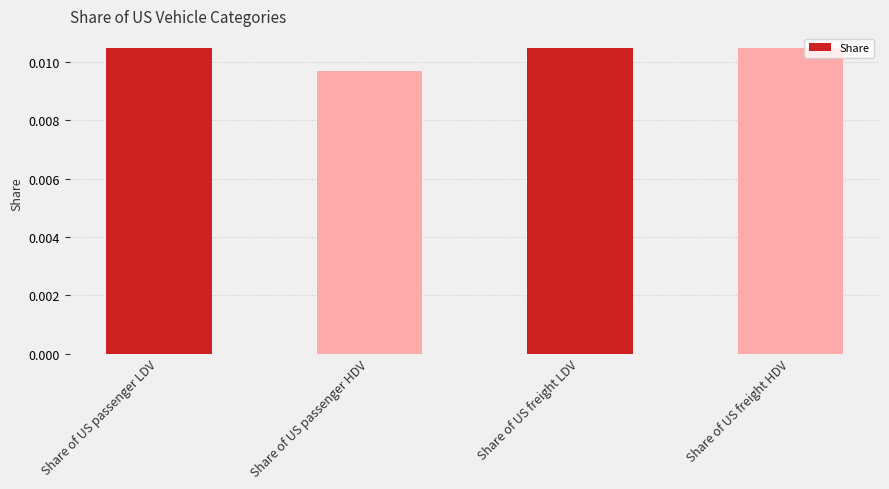

How many bars are there in total?

4